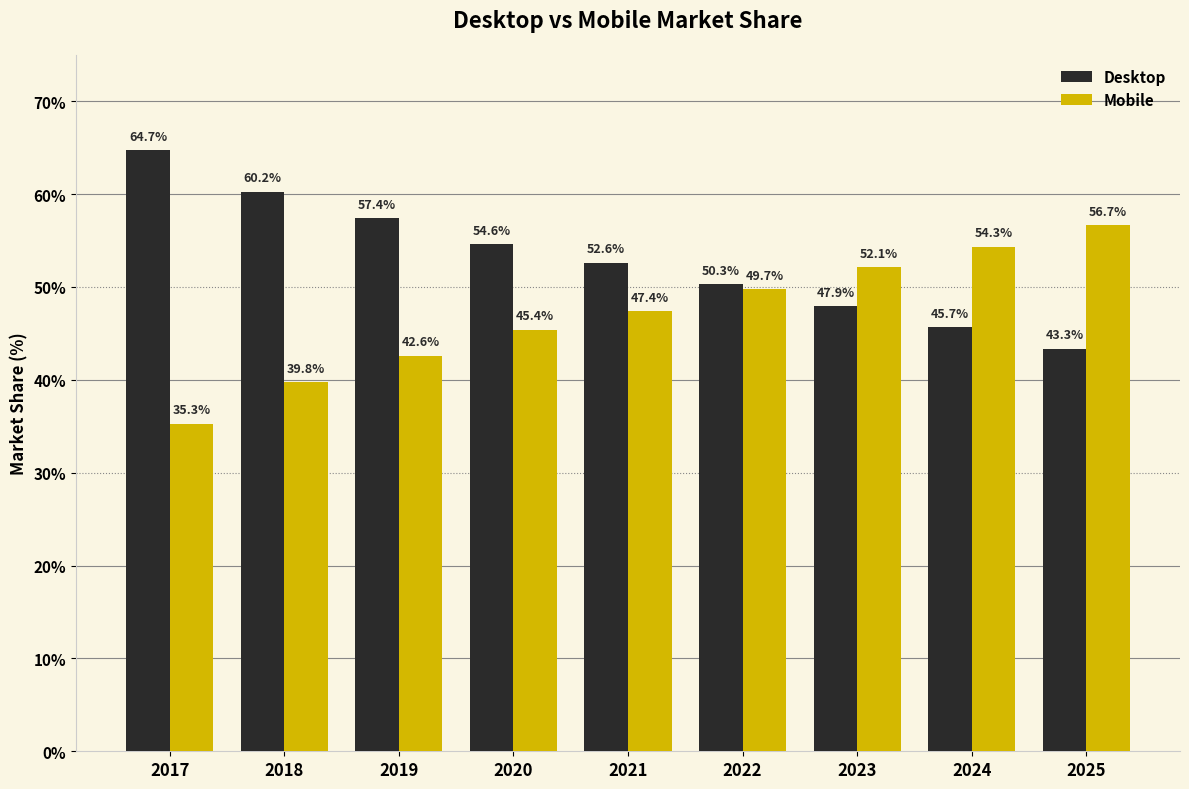

Reading left to right, extract all data points from this chart.

Desktop: 2017=64.7	2018=60.2	2019=57.4	2020=54.6	2021=52.6	2022=50.3	2023=47.9	2024=45.7	2025=43.3
Mobile: 2017=35.3	2018=39.8	2019=42.6	2020=45.4	2021=47.4	2022=49.7	2023=52.1	2024=54.3	2025=56.7